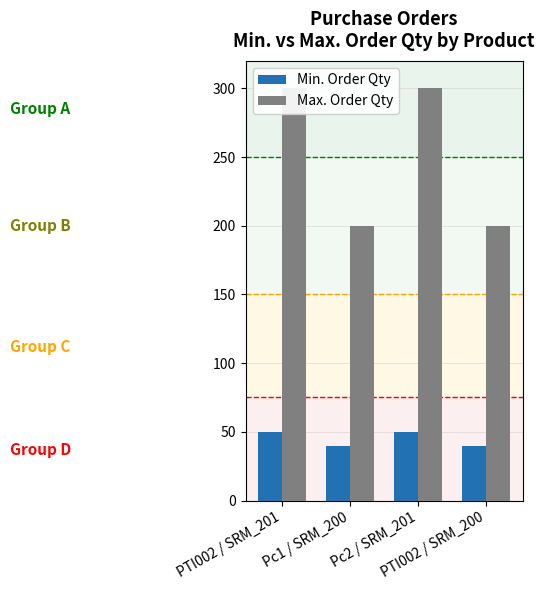

What is the sum of all Min. Order Qty values?

180